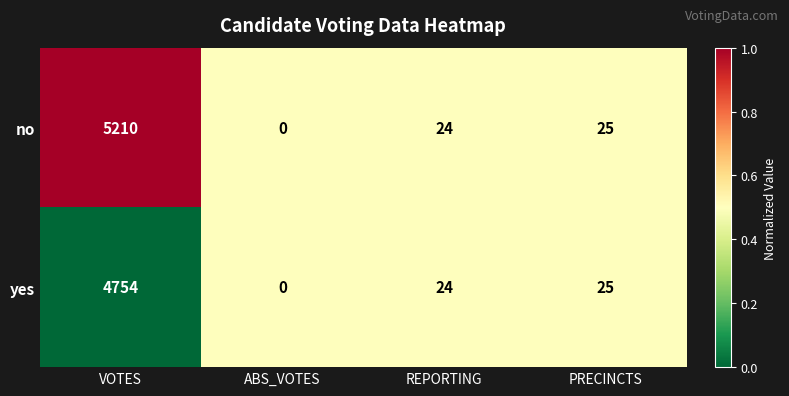

Rank the categories by no value from lowest to highest.

ABS_VOTES, REPORTING, PRECINCTS, VOTES